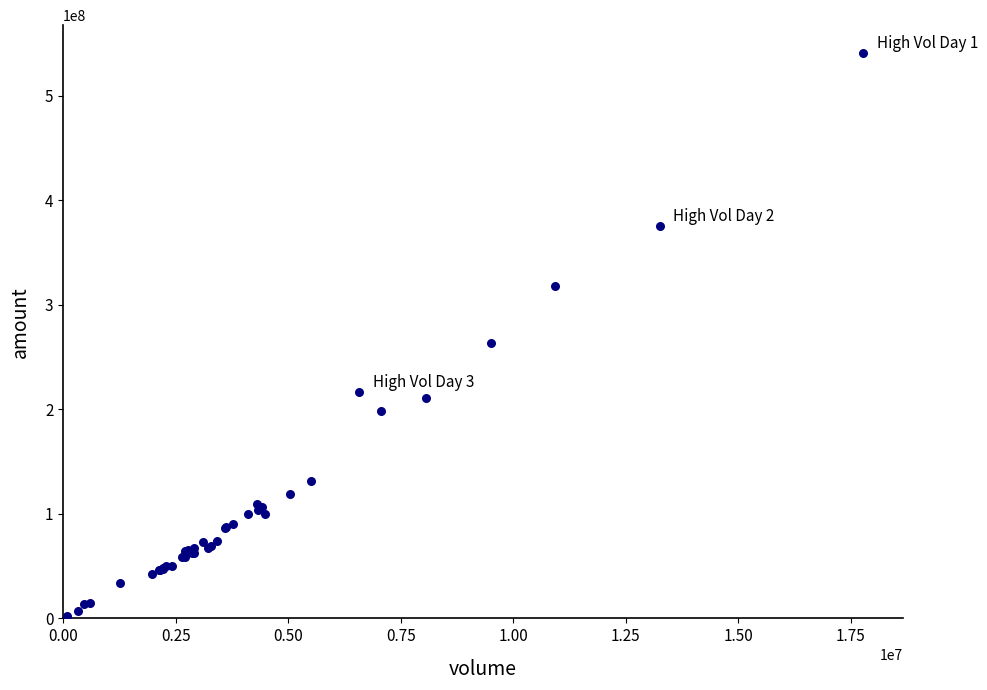

What Y value in the scatter plot is closest to 271207770?

263572092